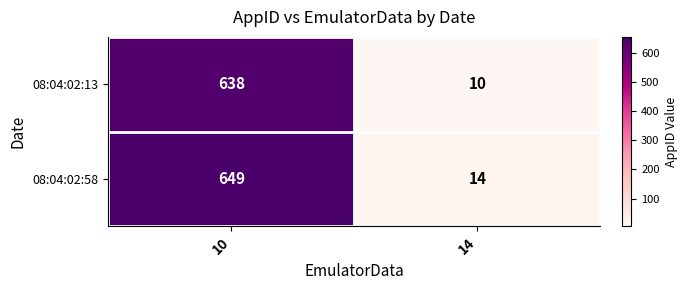

Reading left to right, transcribe all the data shown in this chart.

08:04:02:13: 638	10
08:04:02:58: 649	14